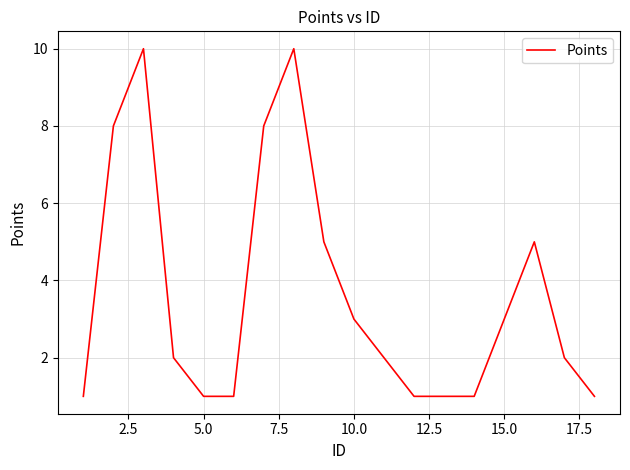

What is the difference between the maximum and minimum values?

9